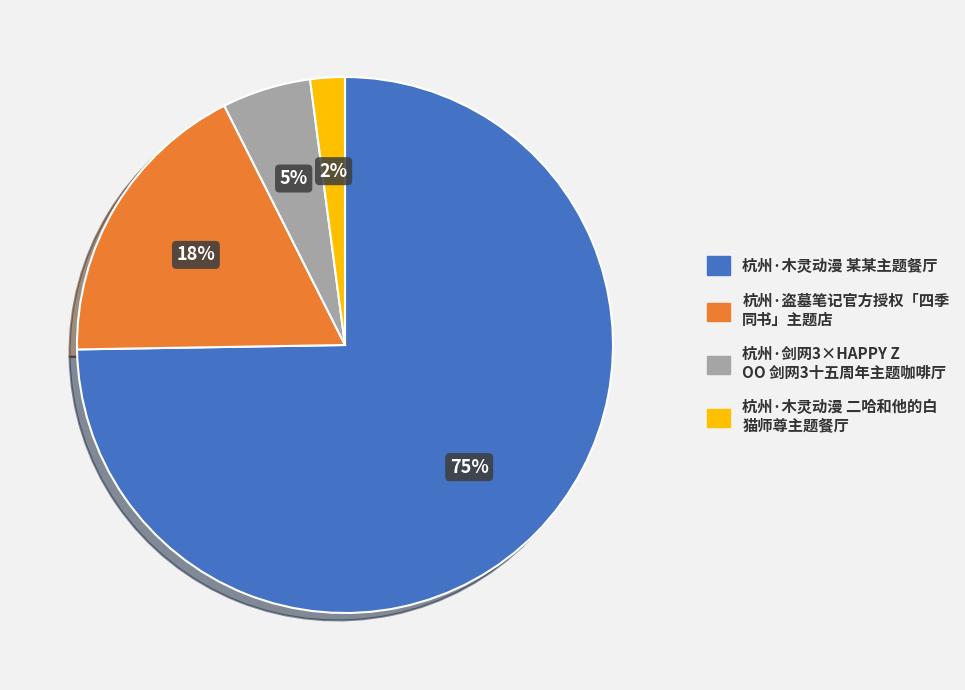

Is there any slice that represents more than half of the pie?

Yes